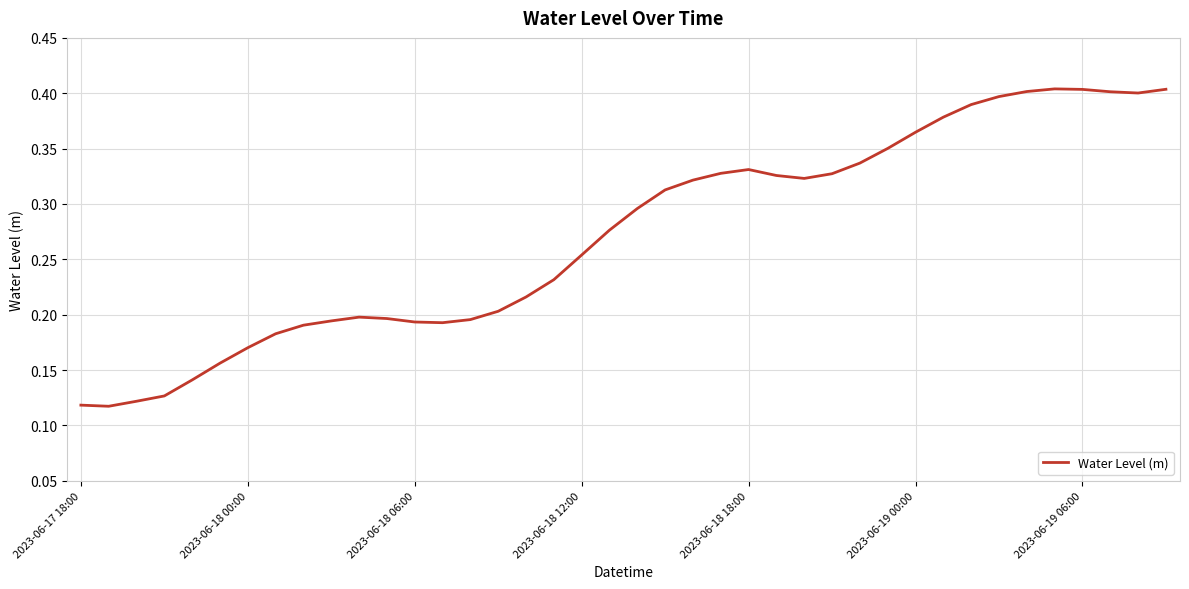

Does the chart display data point markers on the line(s)?

No